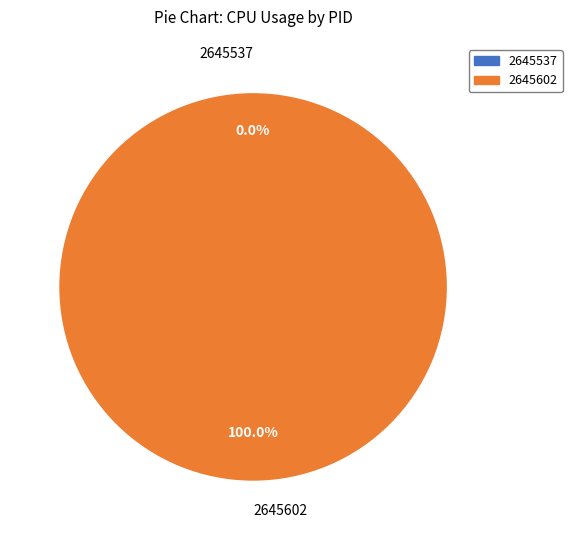

What percentage is the 2645602 slice, to the nearest percent?

100%